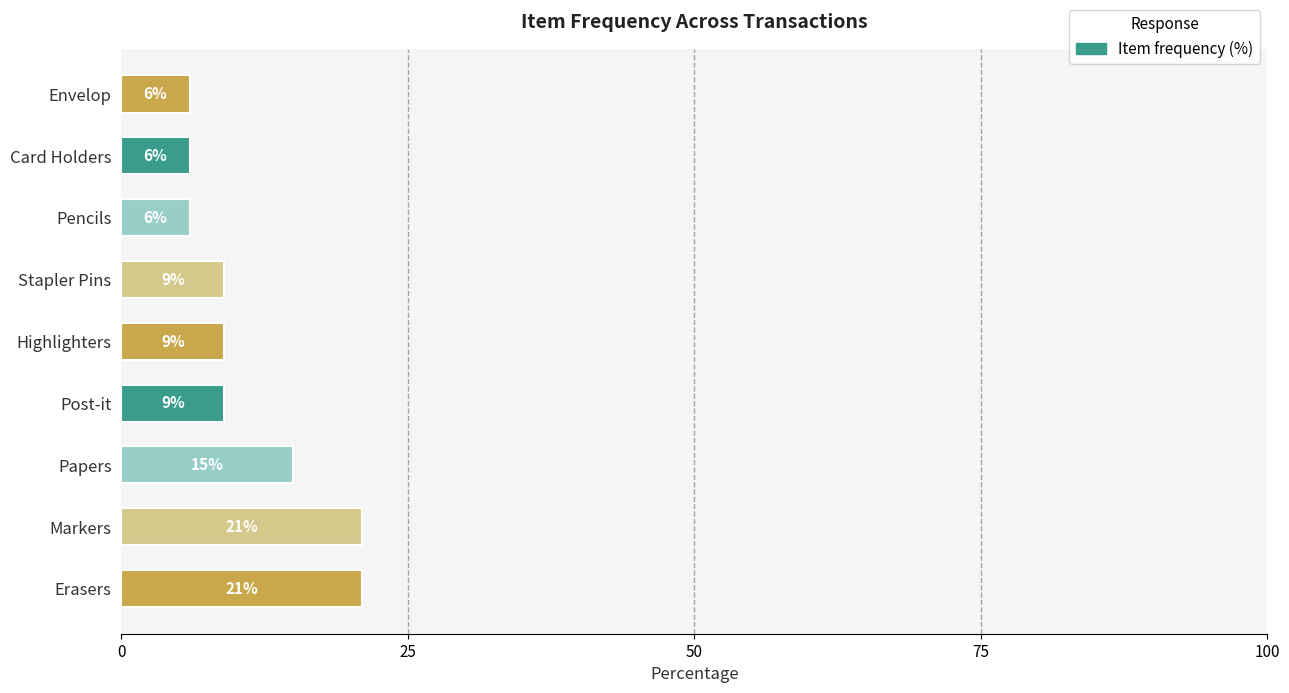

What is the minimum value shown in the chart?

6